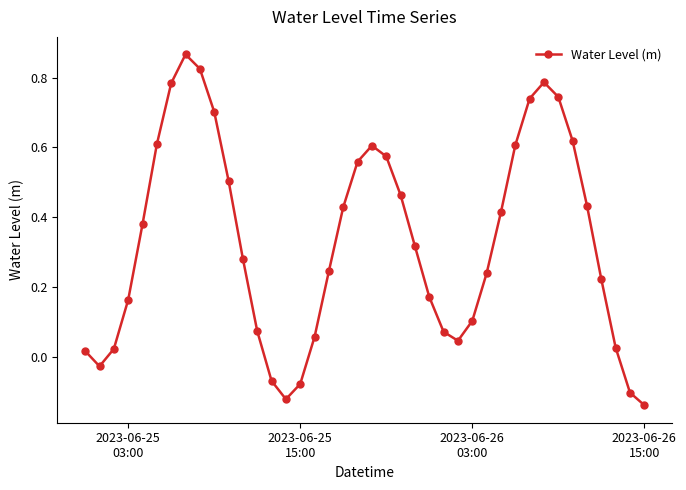

How many points are lower than both their immediate neighbors (excluding endpoints)?

3